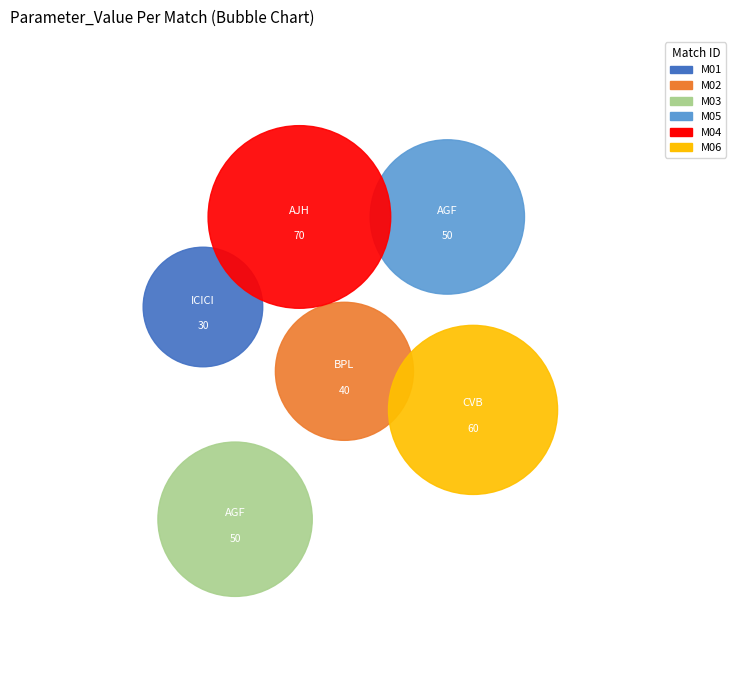

Is there any slice that represents more than half of the pie?

No